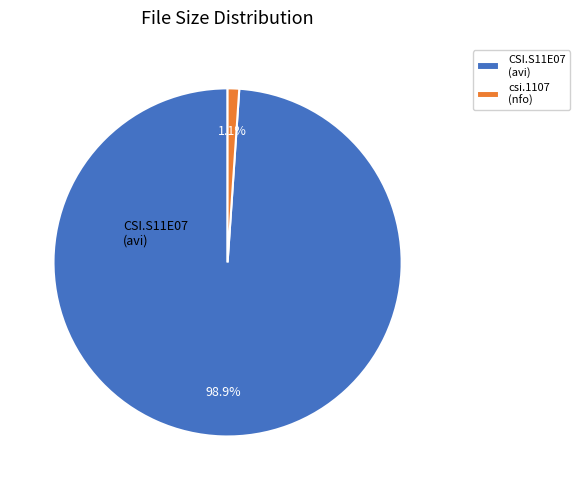

Which has a higher value, csi.1107 (nfo) or CSI.S11E07 (avi)?

CSI.S11E07 (avi)